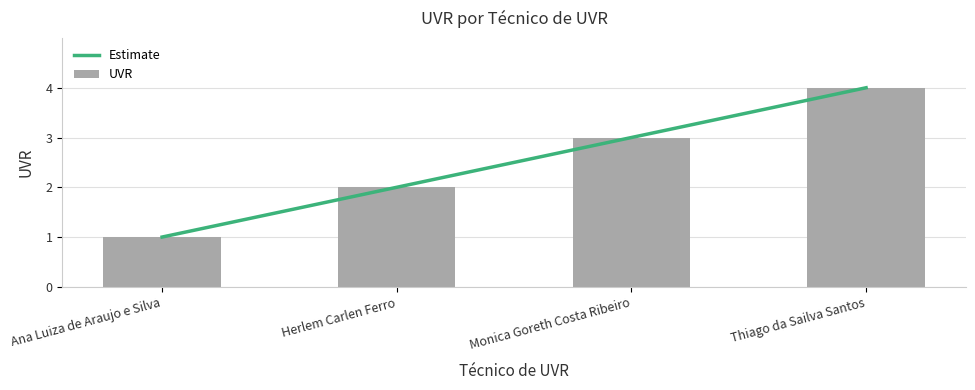

Rank the categories by value from highest to lowest.

Thiago da Sailva Santos, Monica Goreth Costa Ribeiro, Herlem Carlen Ferro, Ana Luiza de Araujo e Silva